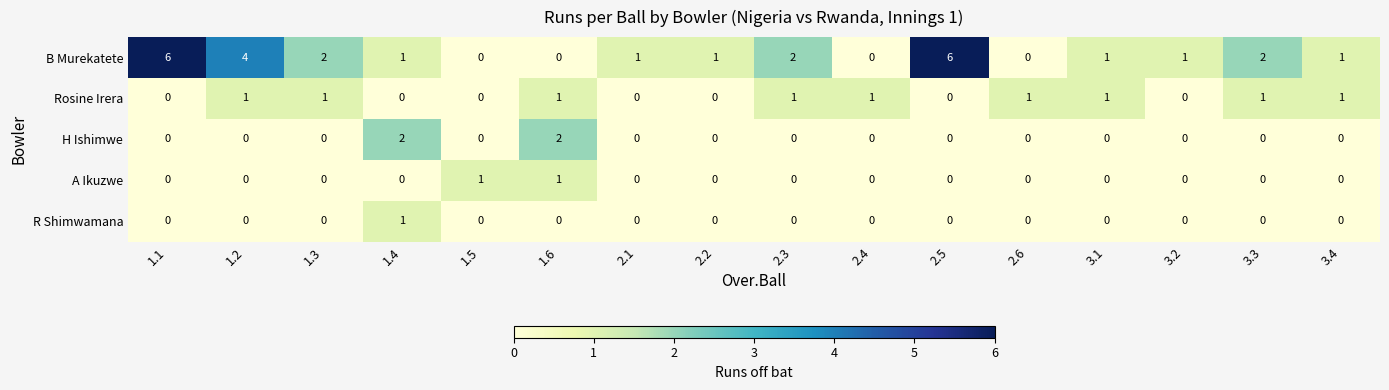

Which series changed the most between 2.1 and 3.1?

Rosine Irera